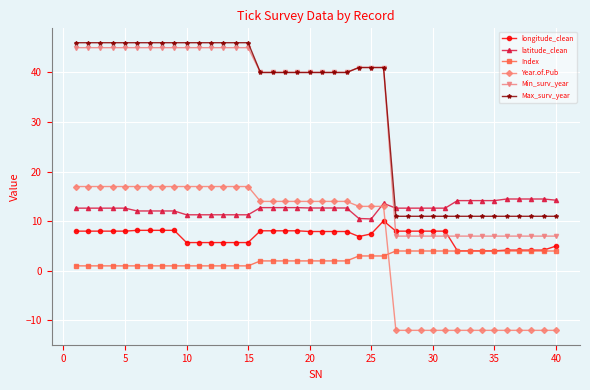

What is the value of the Max_surv_year point at the 15th from the left?

46.0